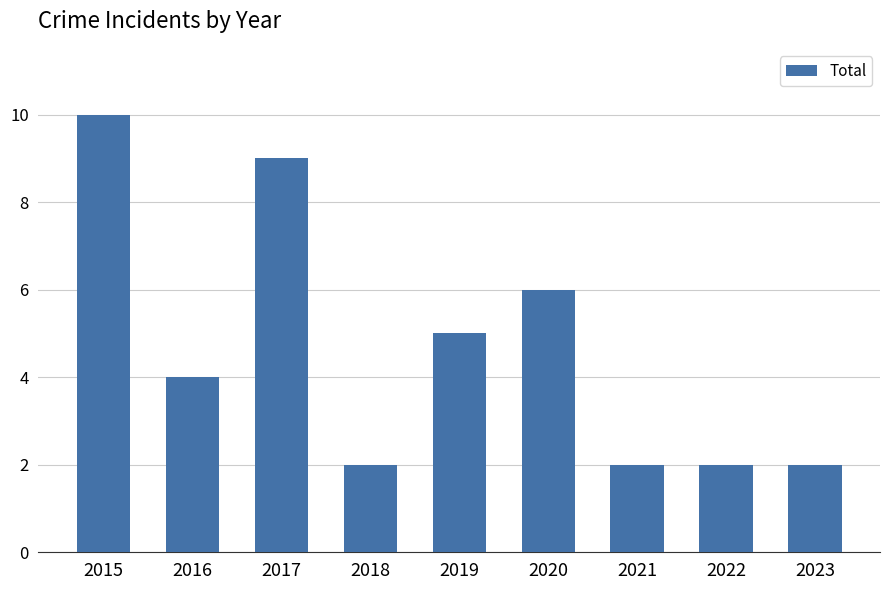

What is the value of the 3rd bar from the left?

9